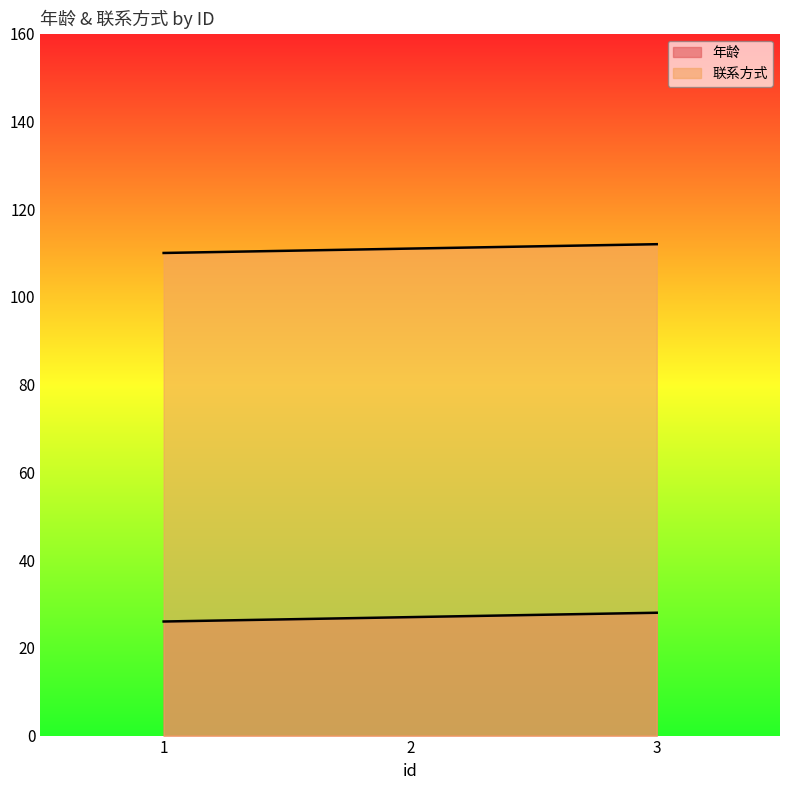

What is the value of the 年龄 point at the 2nd from the left?

27